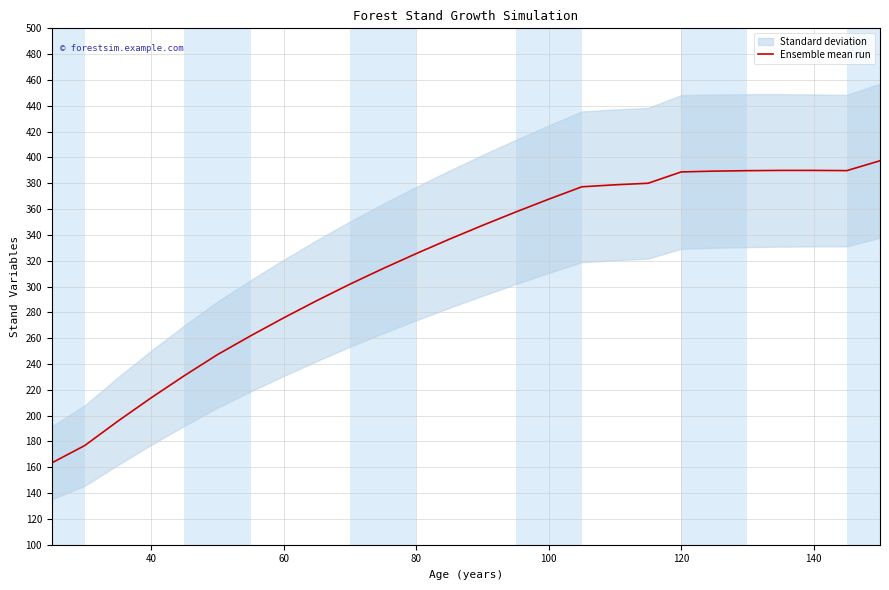

What is the maximum value for Ensemble mean run?

397.4